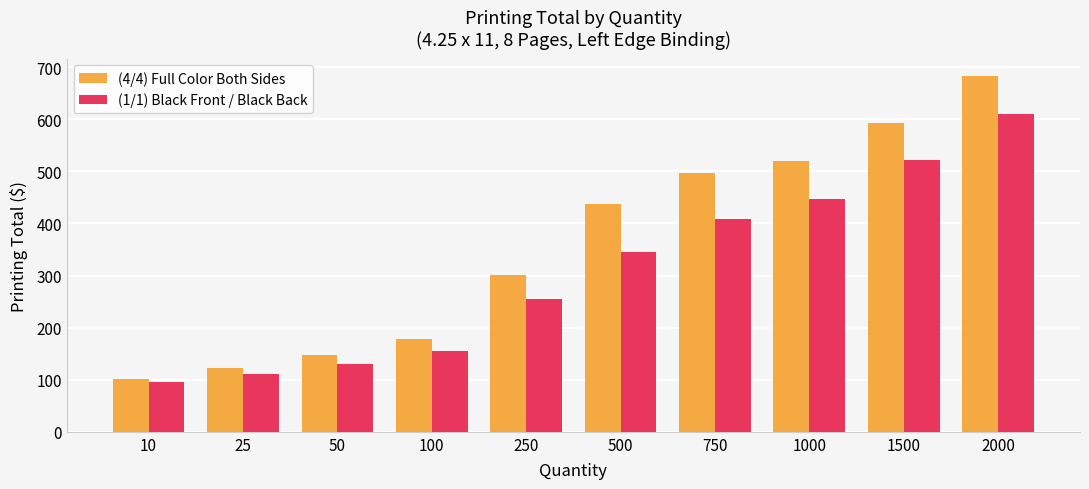

How many series are shown in this chart?

2